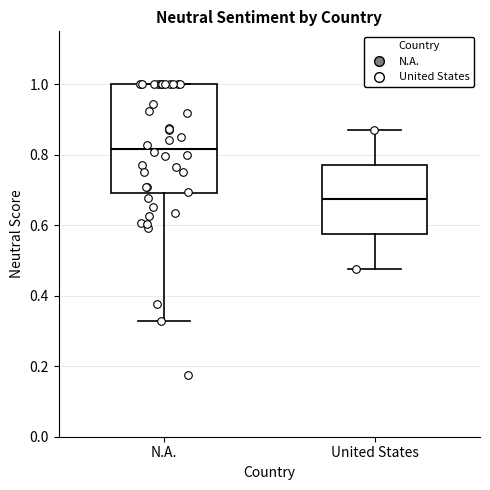

Reading left to right, read every box against the y-axis: the position of its median line, the range the box covers, and the ends of its whiskers. The values are not printed on the chart, so give them approximately, as read against the axis.

N.A.: median 0.82, box 0.70 to 1.00, whiskers 0.32 to 1.00
United States: median 0.68, box 0.58 to 0.78, whiskers 0.48 to 0.88